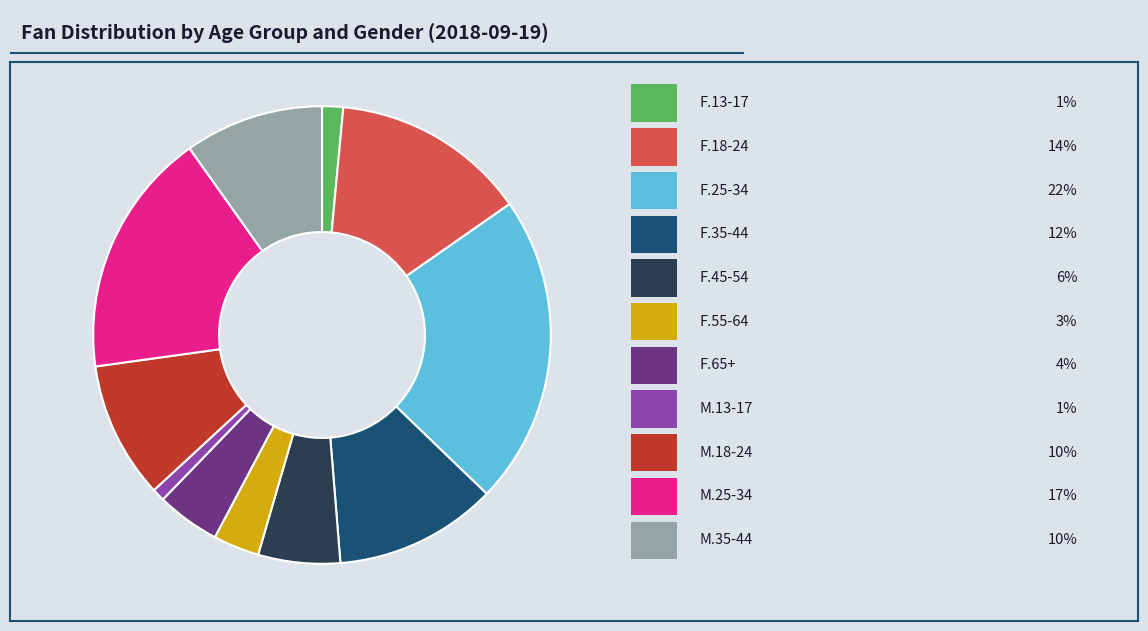

Is there a majority slice in this chart?

No